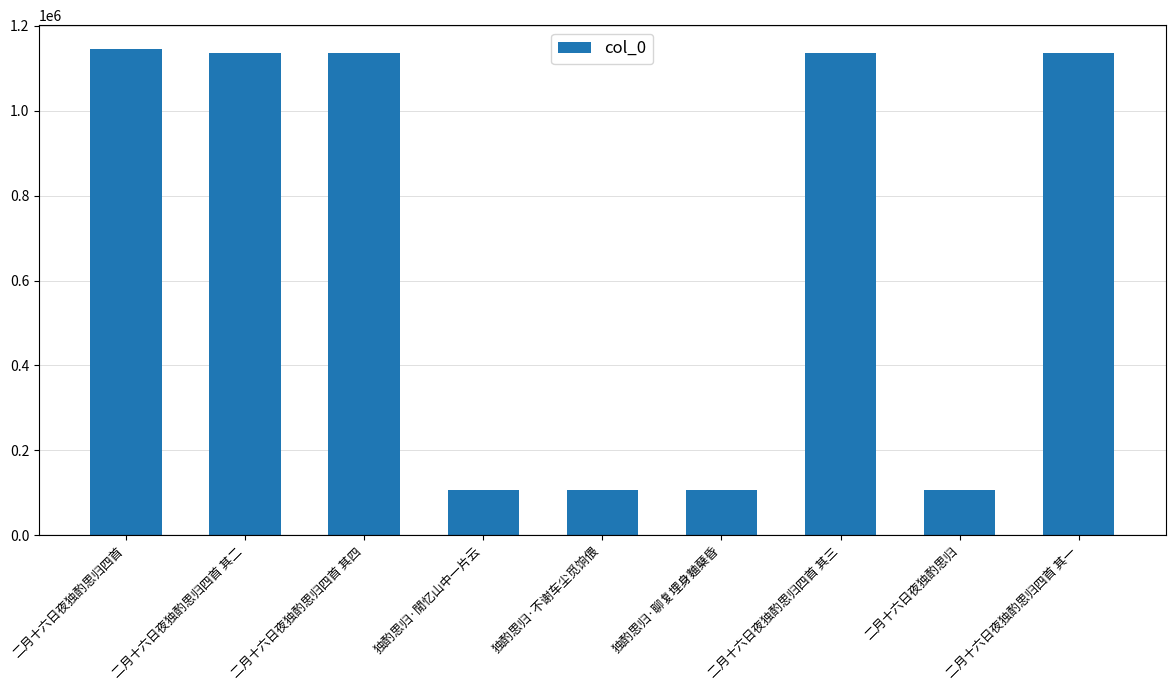

What position from the right is 二月十六日夜独酌思归四首 其一?

1